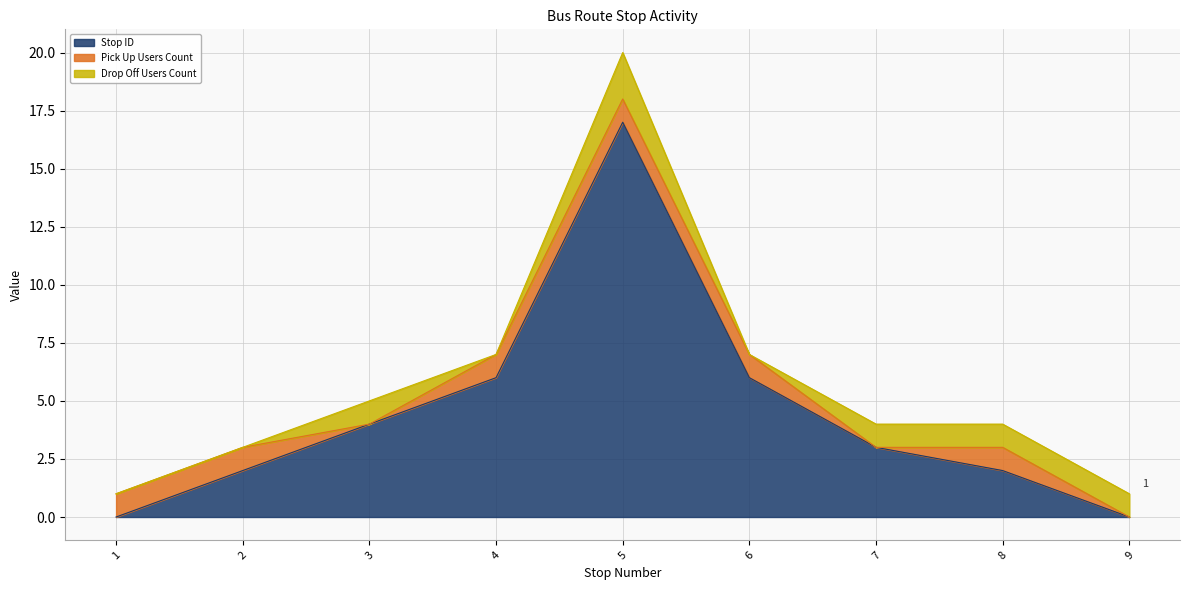

Is it true that Pick Up Users Count equals 0 at 7?

True